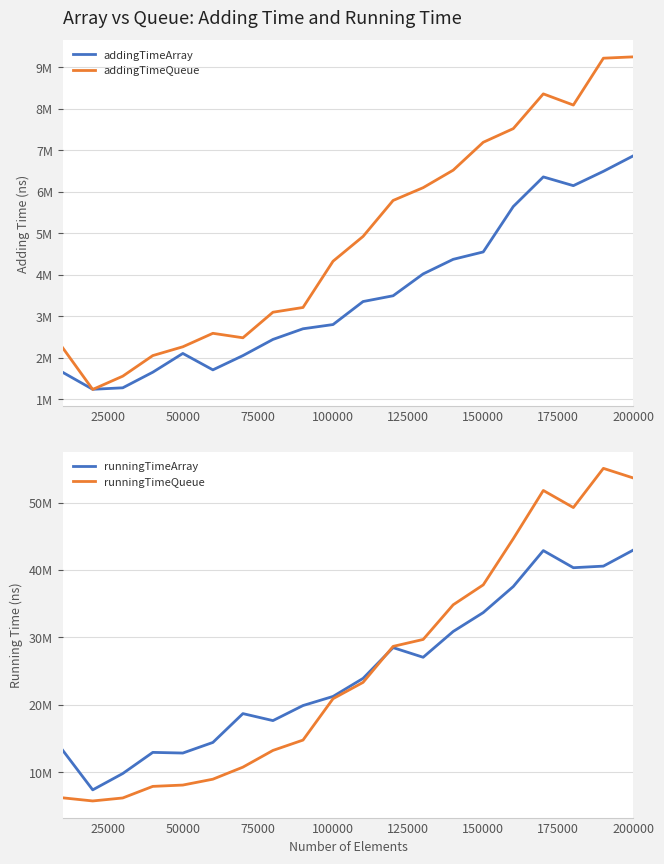

List the series in order of their peak value, highest first.

runningTimeQueue, runningTimeArray, addingTimeQueue, addingTimeArray